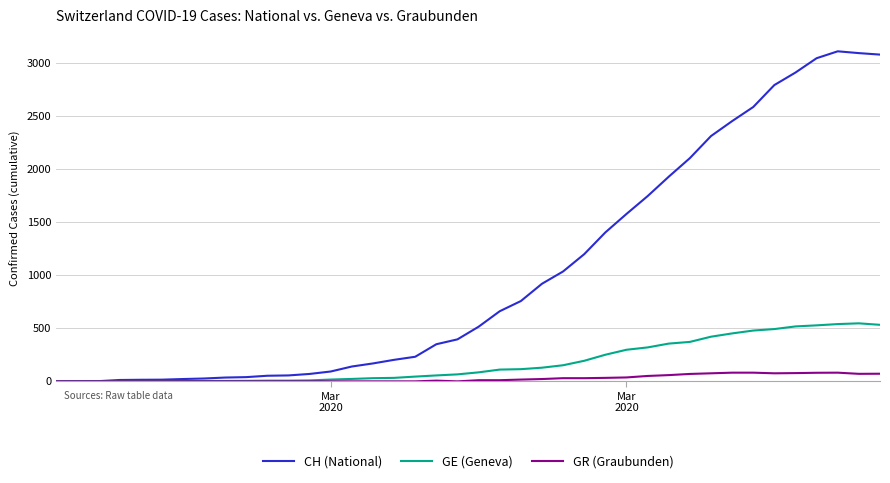

What is the greatest value displayed?

3111